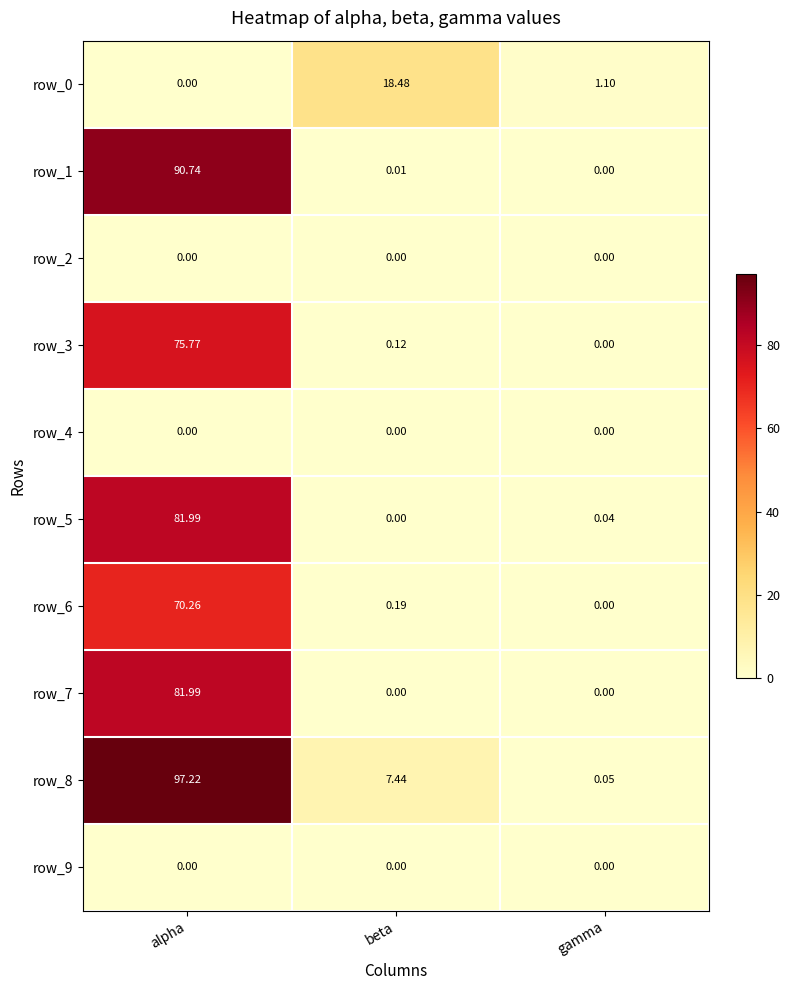

Which series has the widest spread of values?

row_8